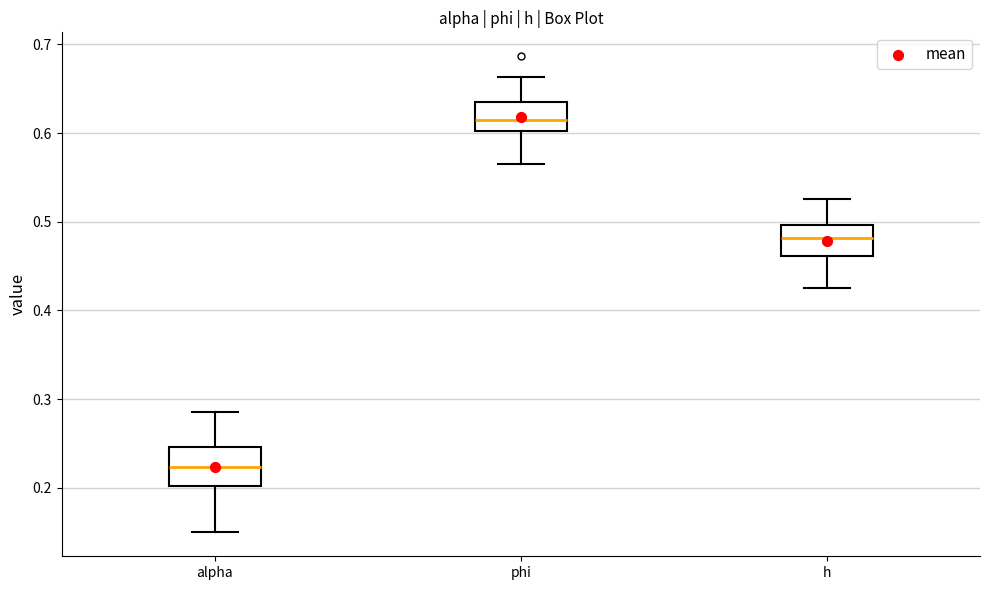

Which box's median line is the lowest?

alpha